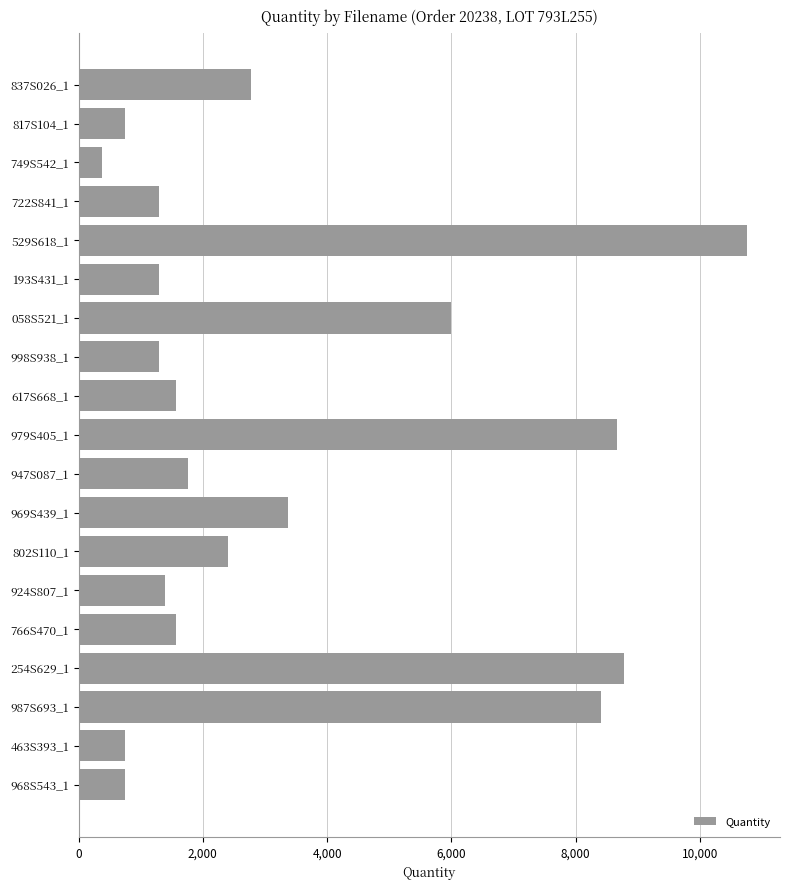

What is the label of the 11th bar from the bottom?

617S668_1